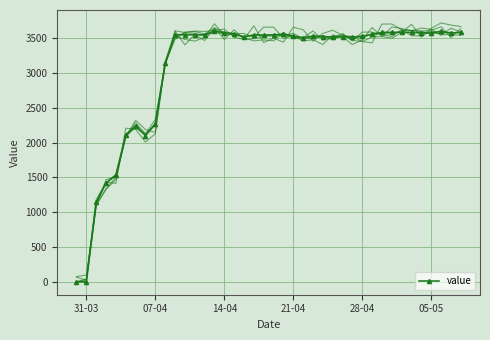

True or false: value has more than 1 points higher than both neighbors.

True